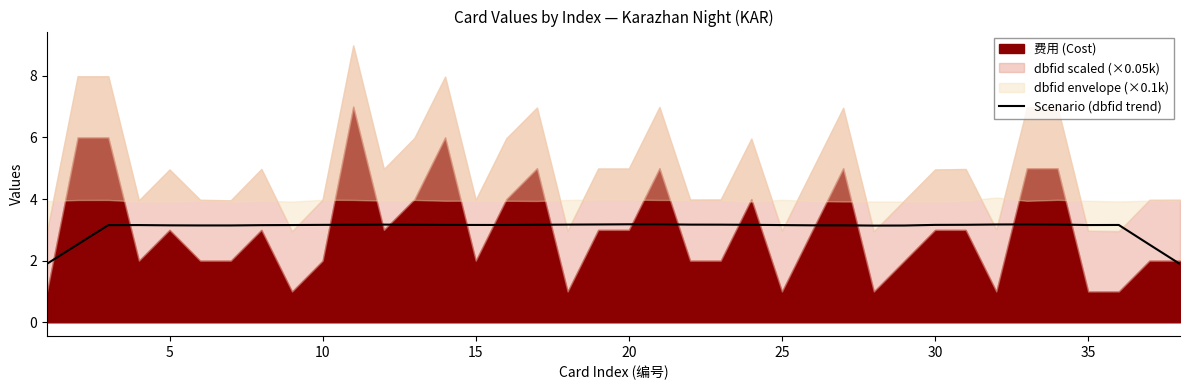

Does the chart have visible grid lines?

No